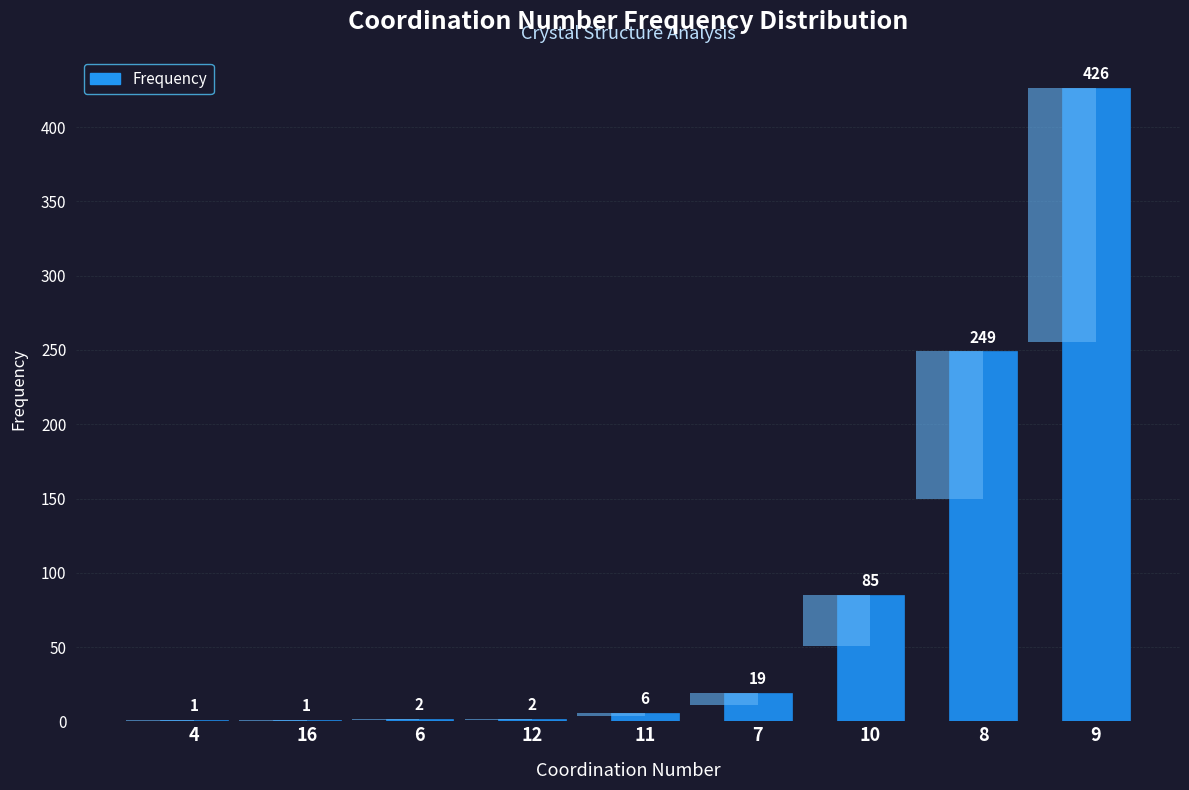

List the labels in order of value, smallest first.

4, 16, 6, 12, 11, 7, 10, 8, 9